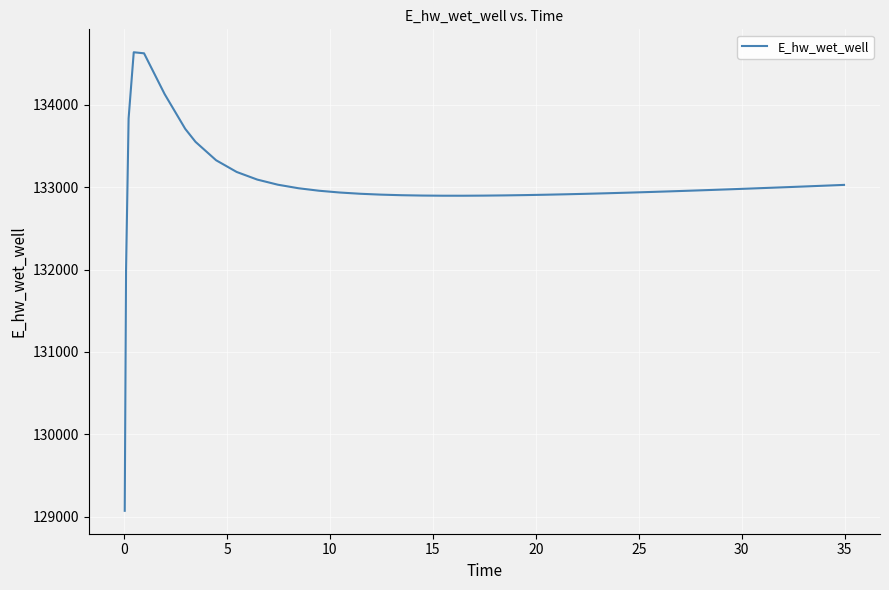

What is the minimum value shown in the chart?

129073.4